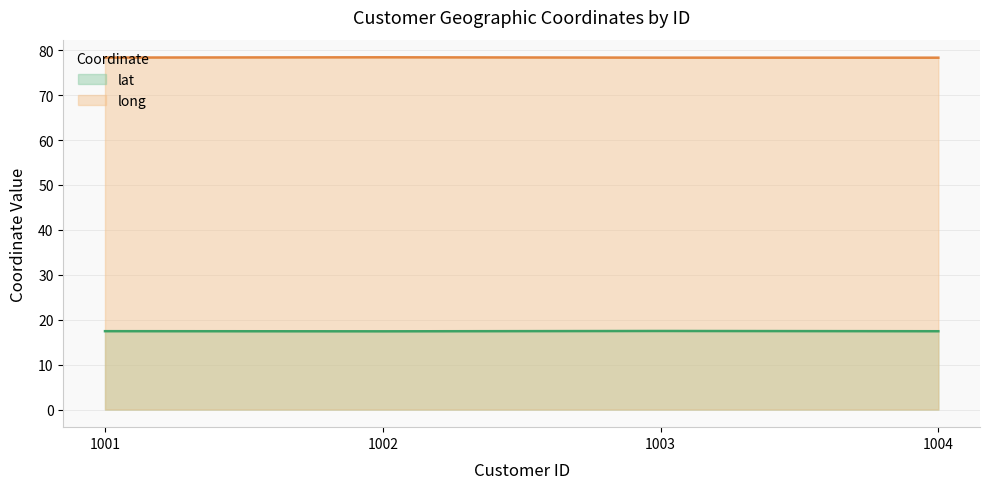

How many data points does each series have?

4